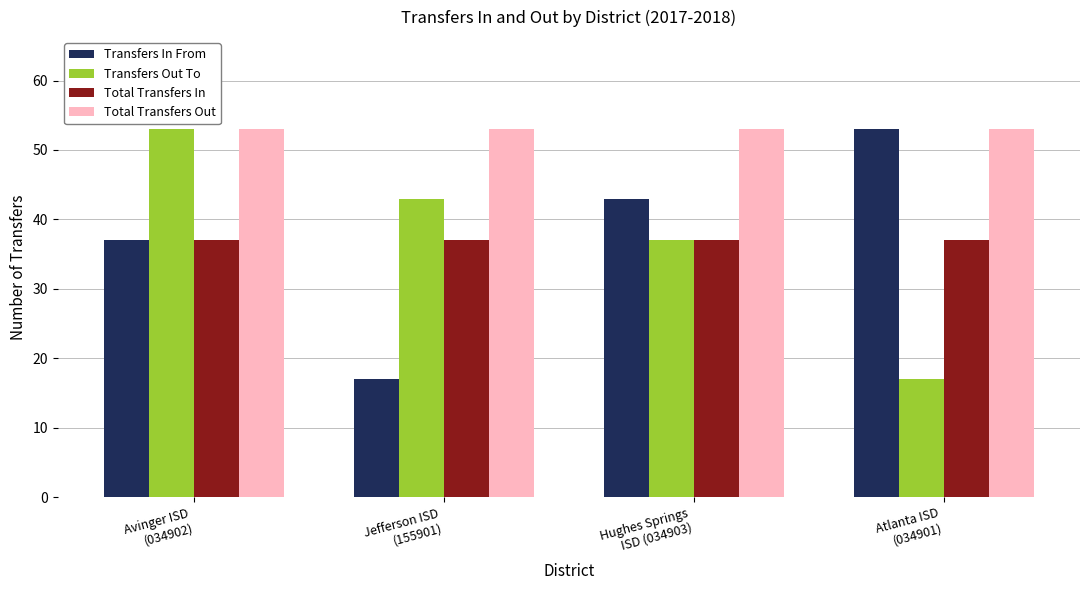

Is the value of Transfers Out To at Hughes Springs
ISD (034903) greater than the value of Total Transfers Out at Hughes Springs
ISD (034903)?

No